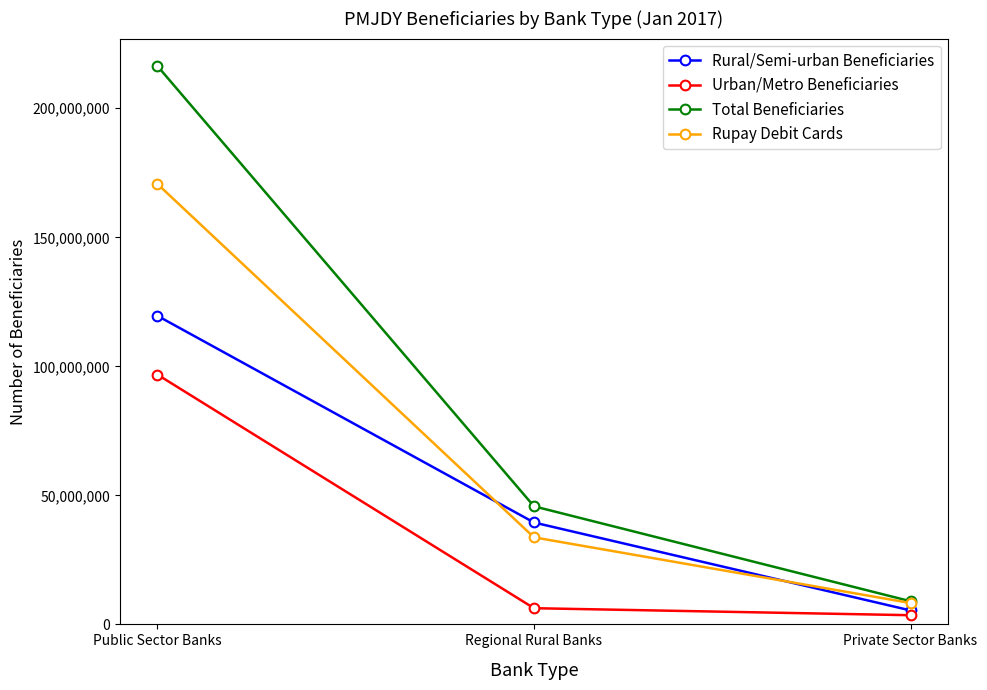

The Urban/Metro Beneficiaries series shows 6273936 at Regional Rural Banks. True or false?

True